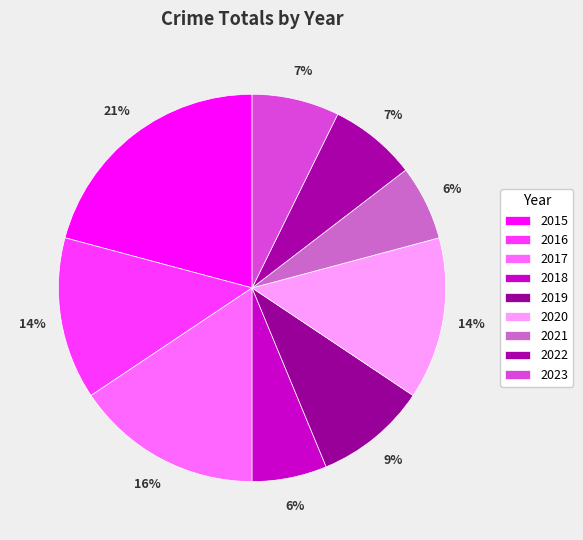

Which slice is the smallest?

2018